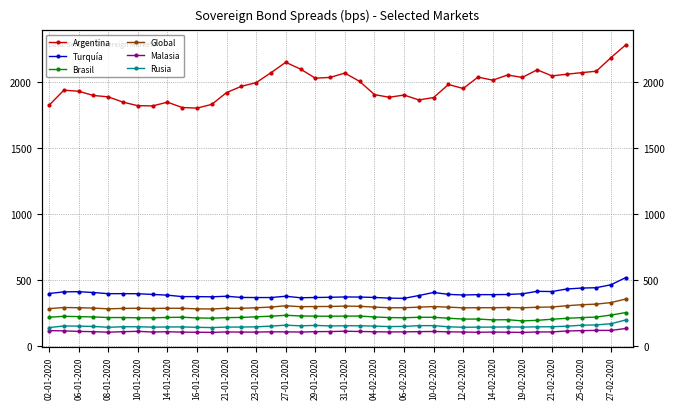

Is this an area chart (filled region under the line)?

No